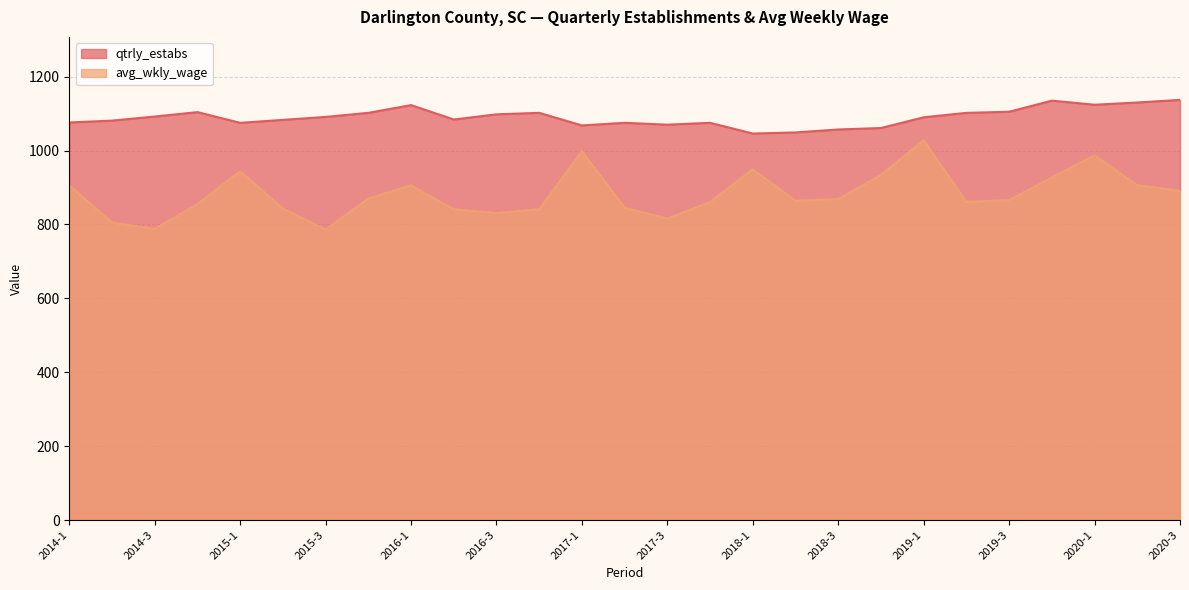

How many lines are shown in the chart?

2